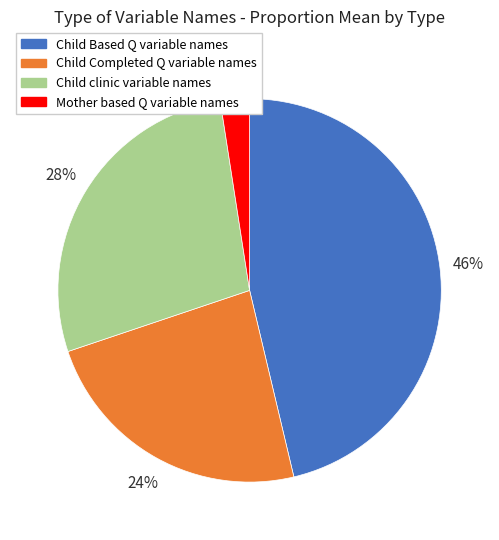

Do Child Completed Q variable names and Child clinic variable names together represent more than half of the pie?

Yes